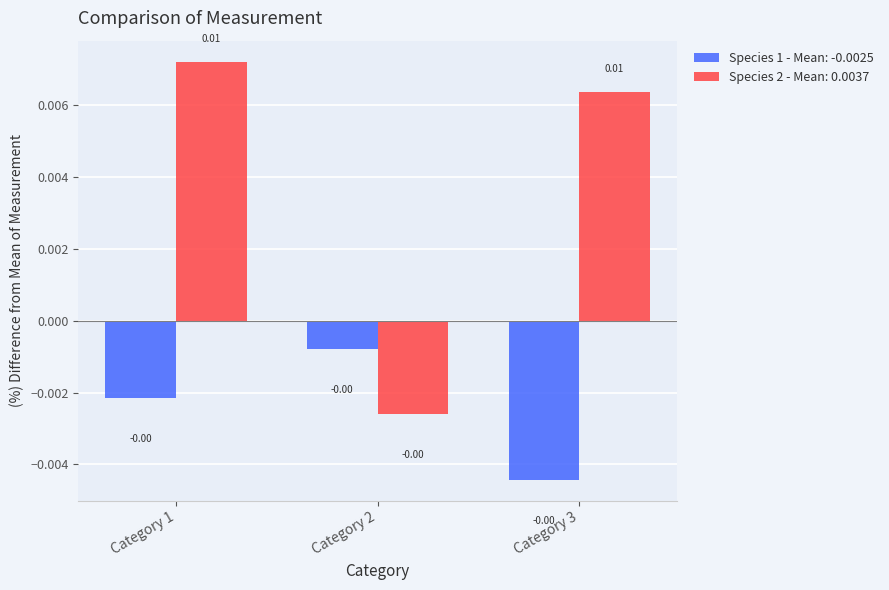

Count the number of data series in this chart.

2